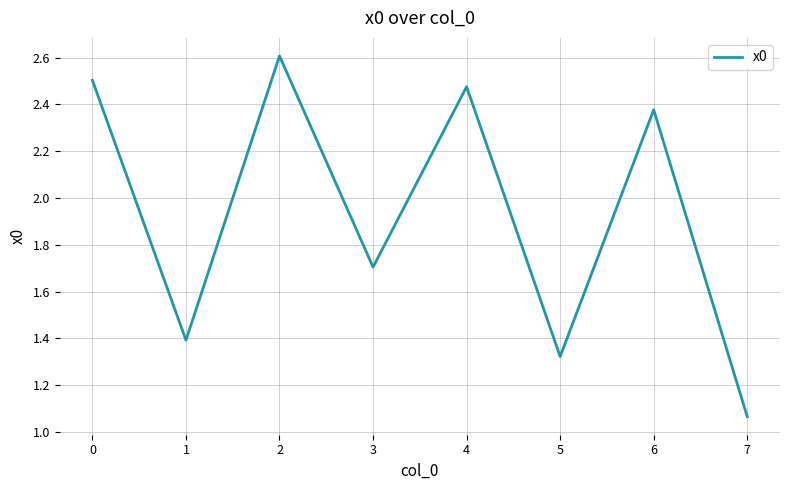

How many series are shown in this chart?

1